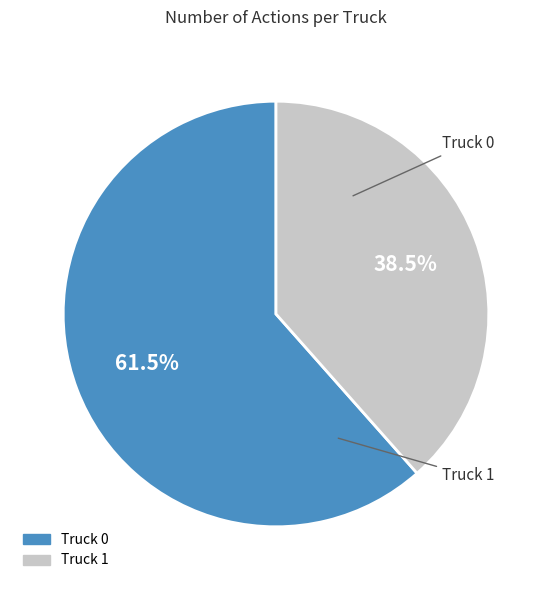

To the nearest percent, what is the combined percentage of Truck 1 and Truck 0?

100%